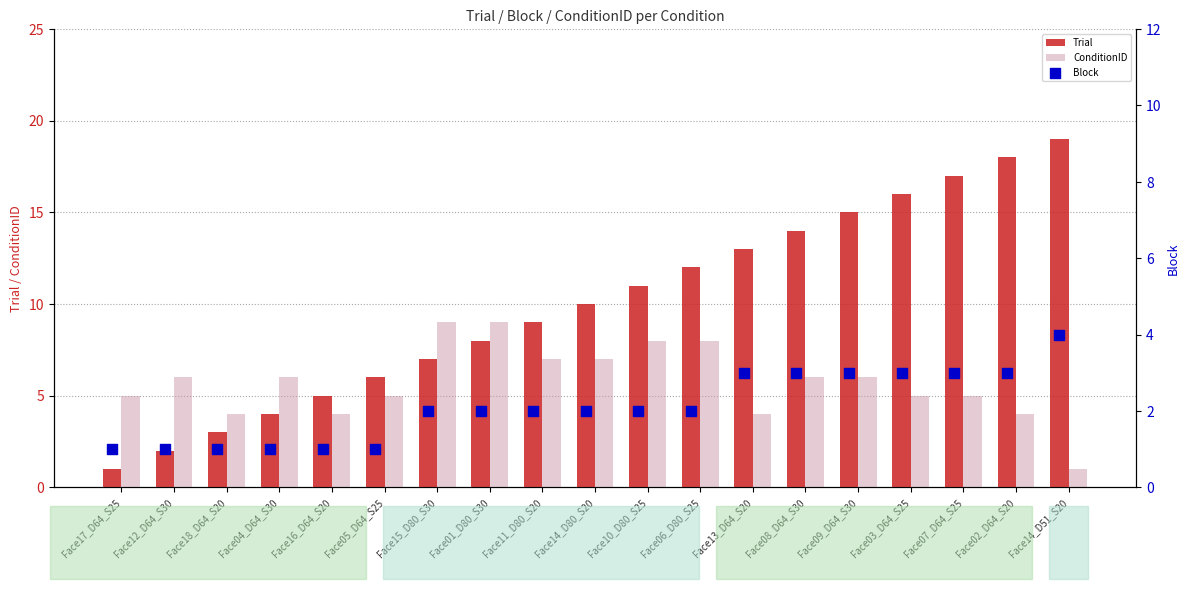

At how many categories does at least one series exceed 9?

10